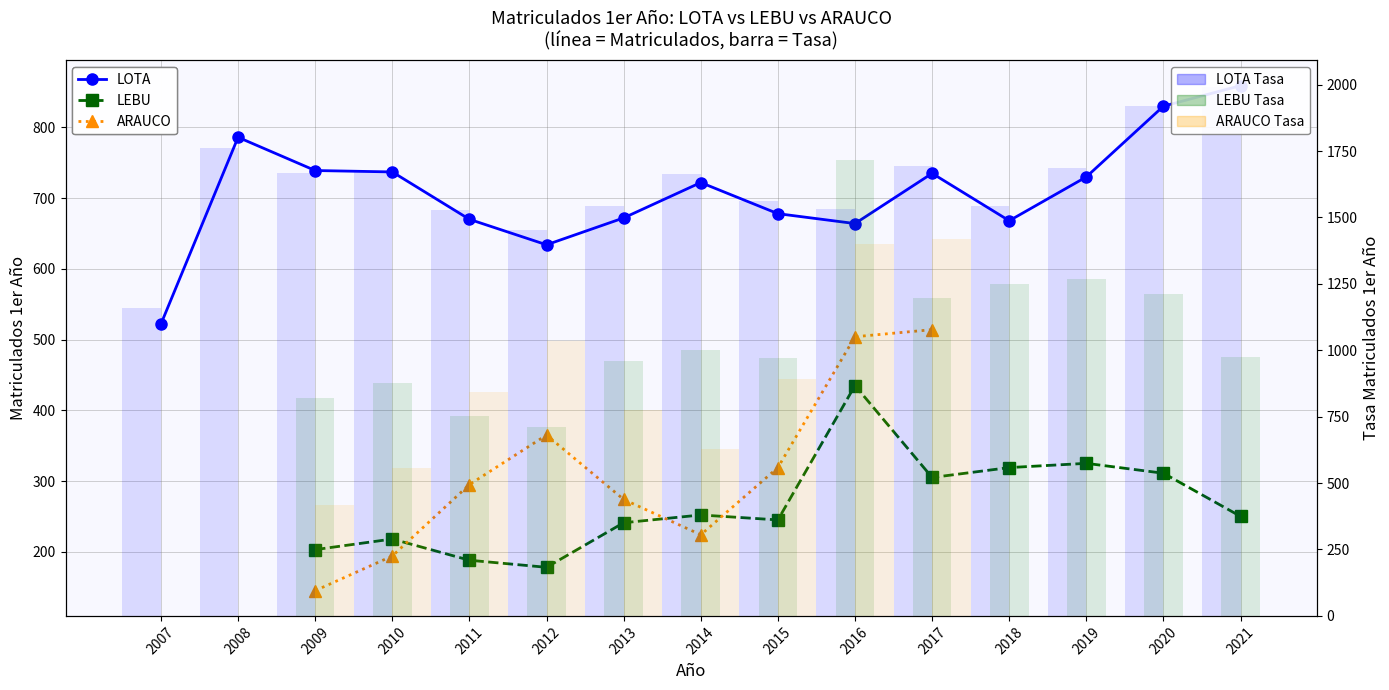

Is the value of Matriculados 1er Año at 2019 greater than the value of Tasa Matriculados 1er Año at 2017?

No